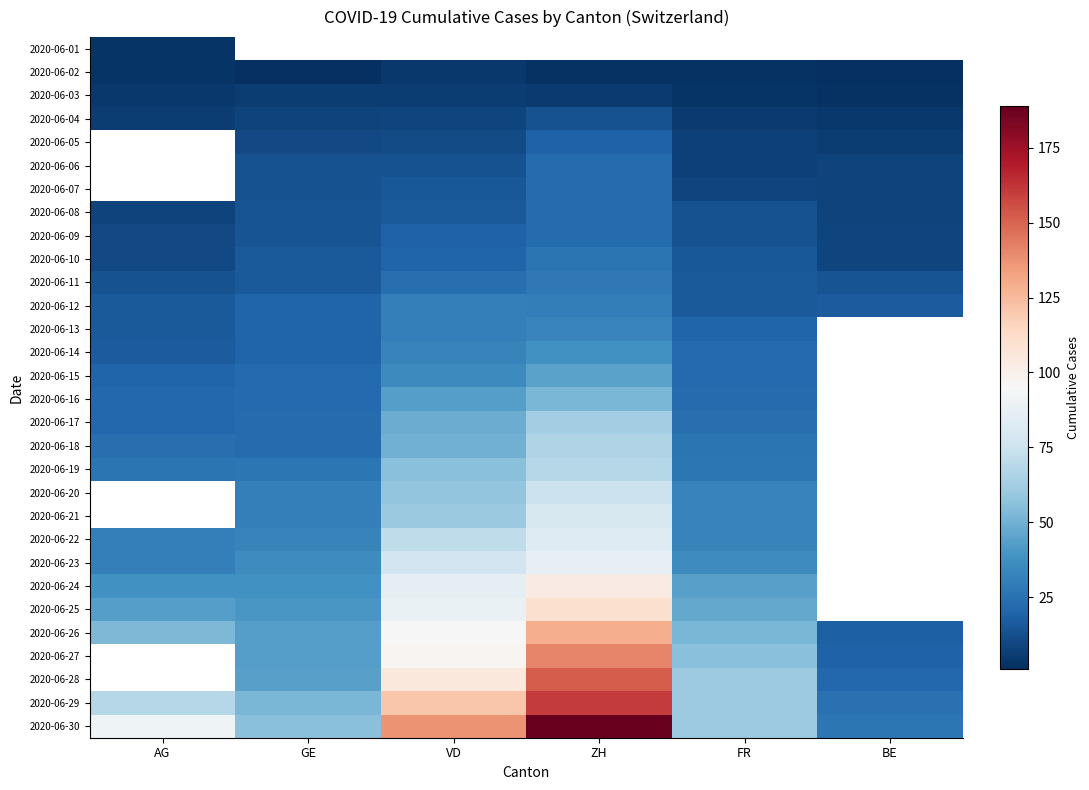

Which series changed the most between VD and FR?

2020-06-30